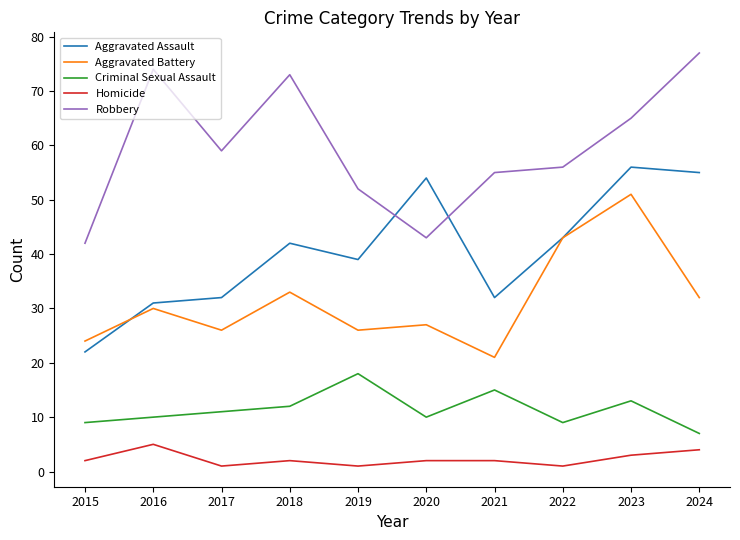

Which category has the highest value across all series?

2024